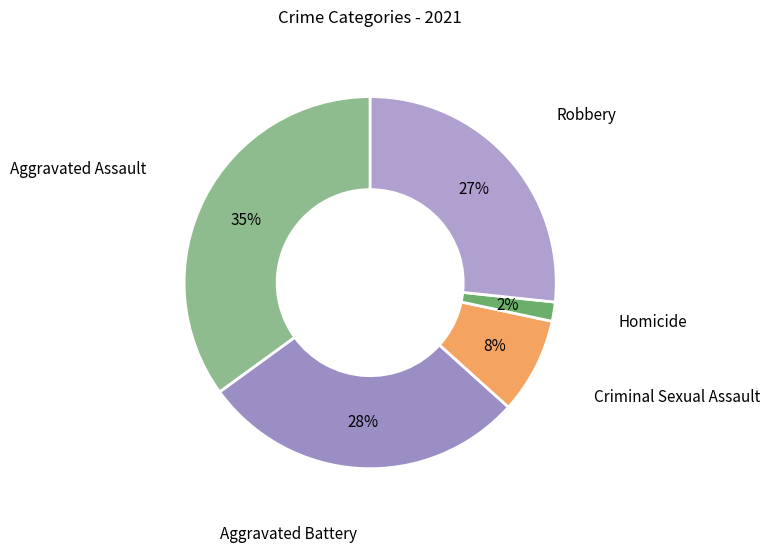

Which has a higher value, Aggravated Battery or Homicide?

Aggravated Battery